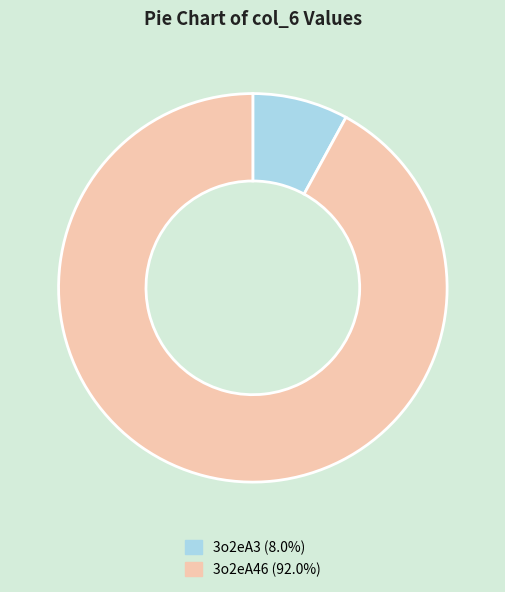

Do 3o2eA3 and 3o2eA46 together represent more than half of the pie?

Yes